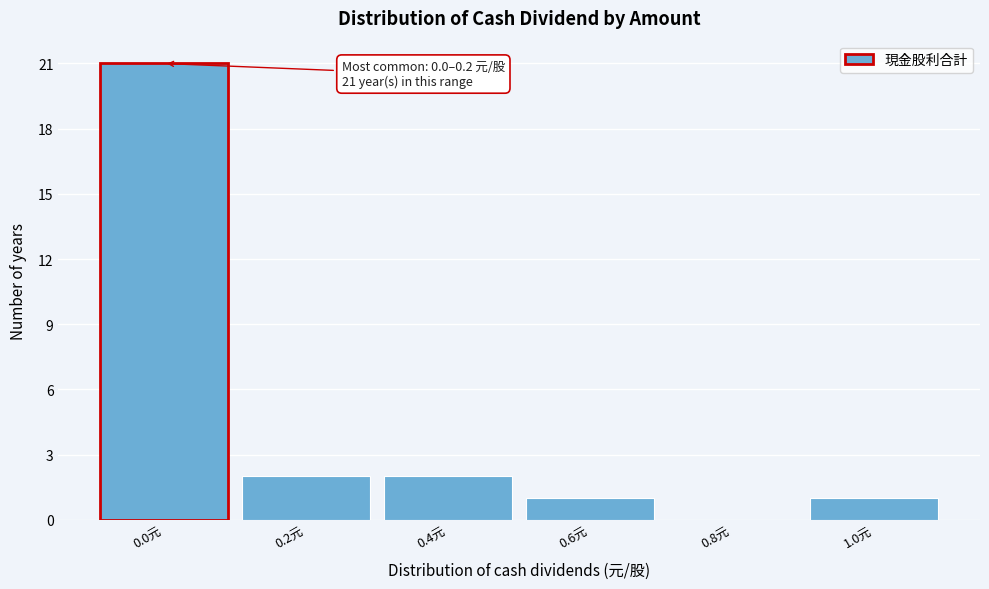

Reading left to right, transcribe all the data shown in this chart.

0.0元=21	0.2元=2	0.4元=2	0.6元=1	0.8元=0	1.0元=1